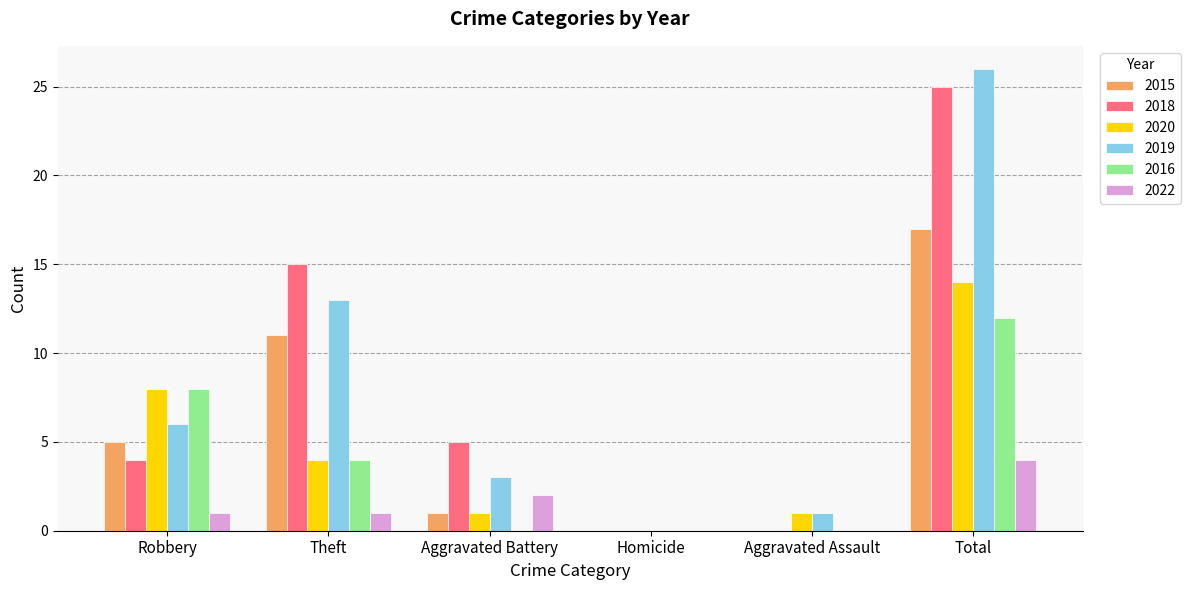

The value of 2015 at Total is 17. True or false?

True